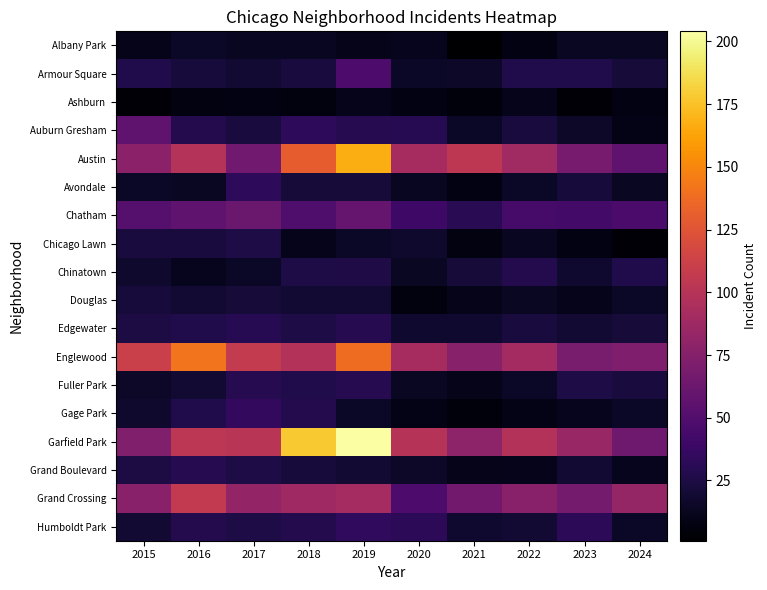

What is the difference between the highest and lowest values at 2019?

194